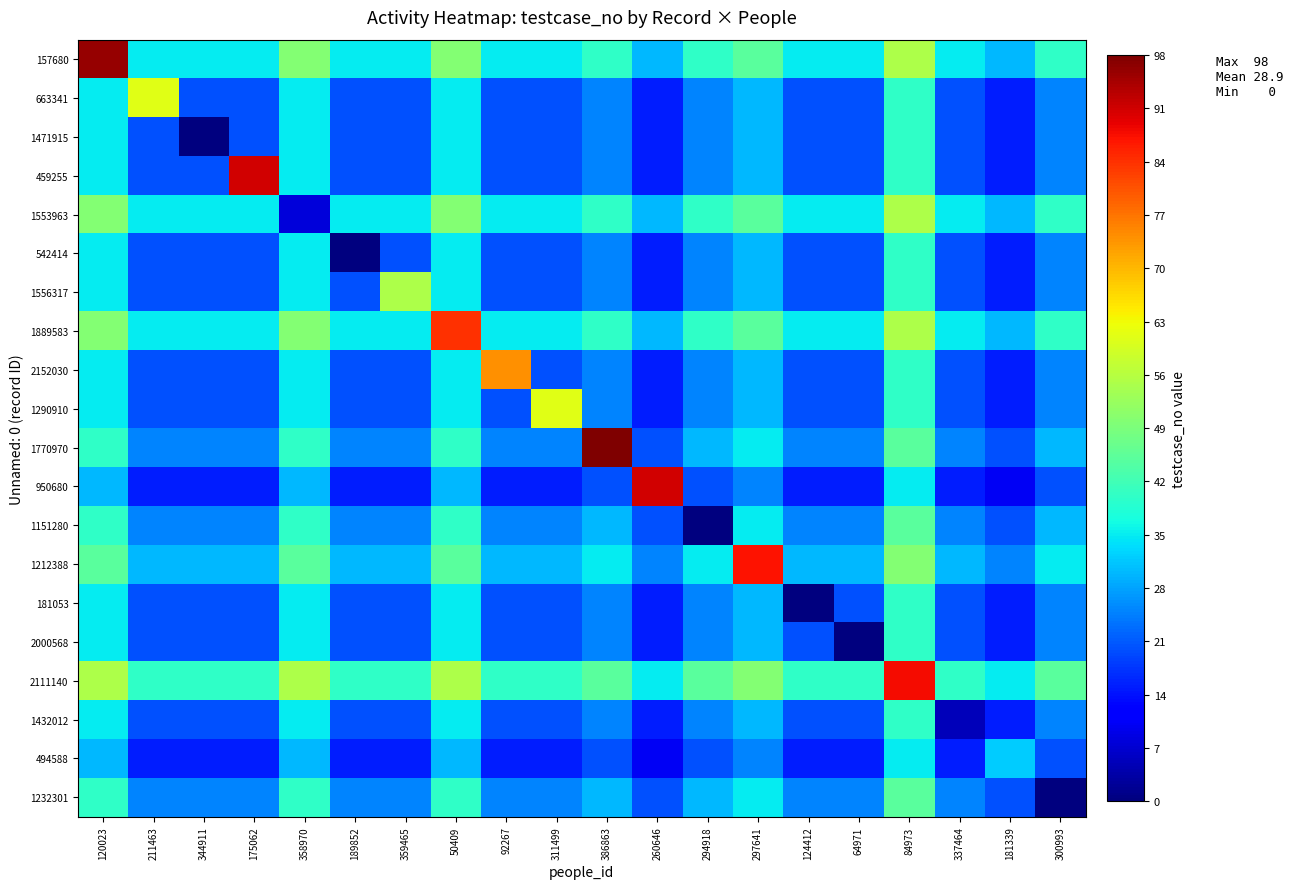

Rank the series at 344911 from lowest to highest value.

1471915, 950680, 494588, 663341, 459255, 542414, 1556317, 2152030, 1290910, 181053, 2000568, 1432012, 1770970, 1151280, 1232301, 1212388, 157680, 1553963, 1889583, 2111140